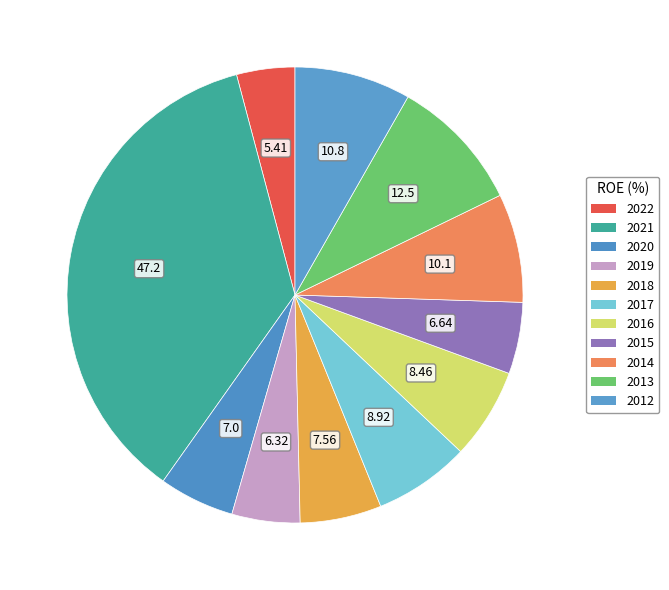

What is the change in value from 2019 to 2013?

+6.2